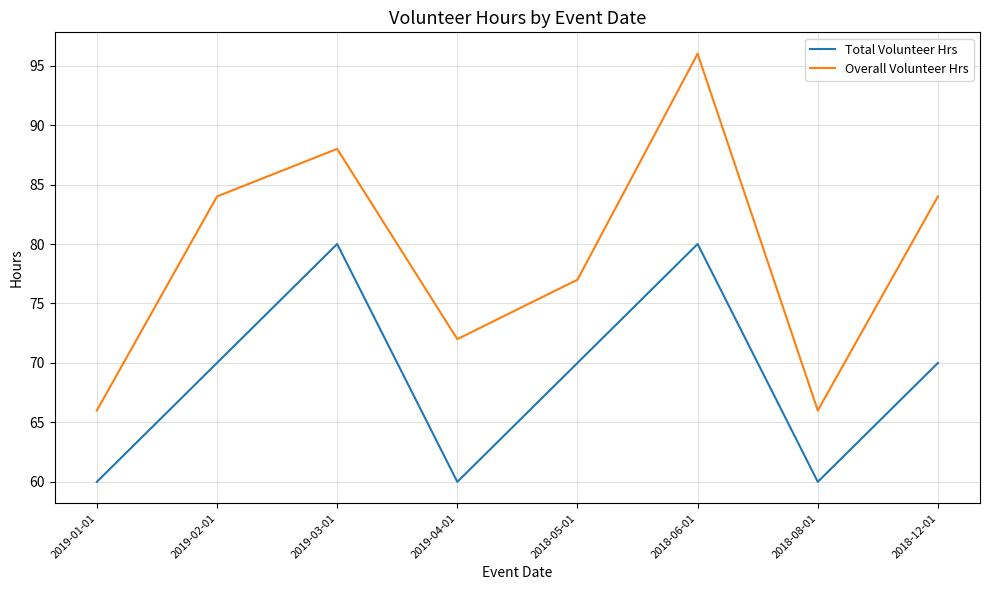

What is the total value across all series at 2019-02-01?

154